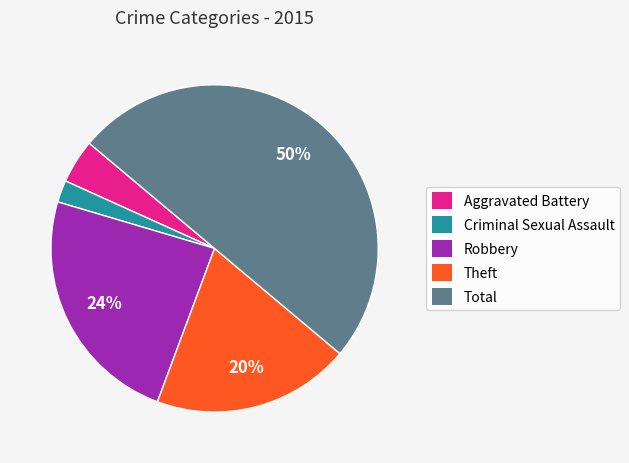

How many segments does this pie chart have?

5